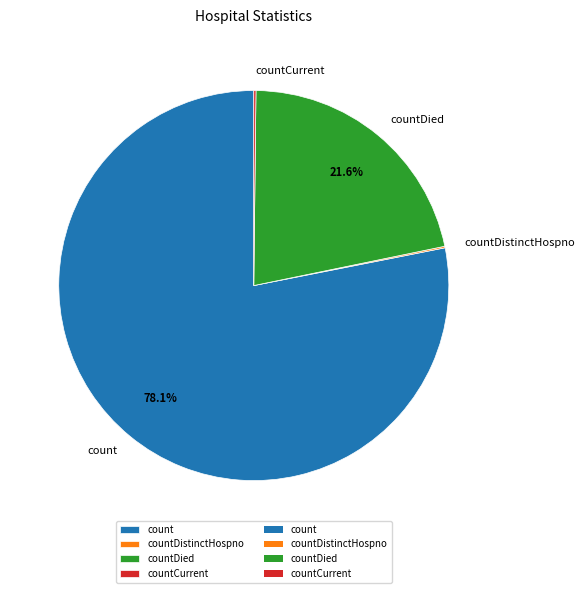

Combined, what portion of the pie is count and countDied?

99.7%